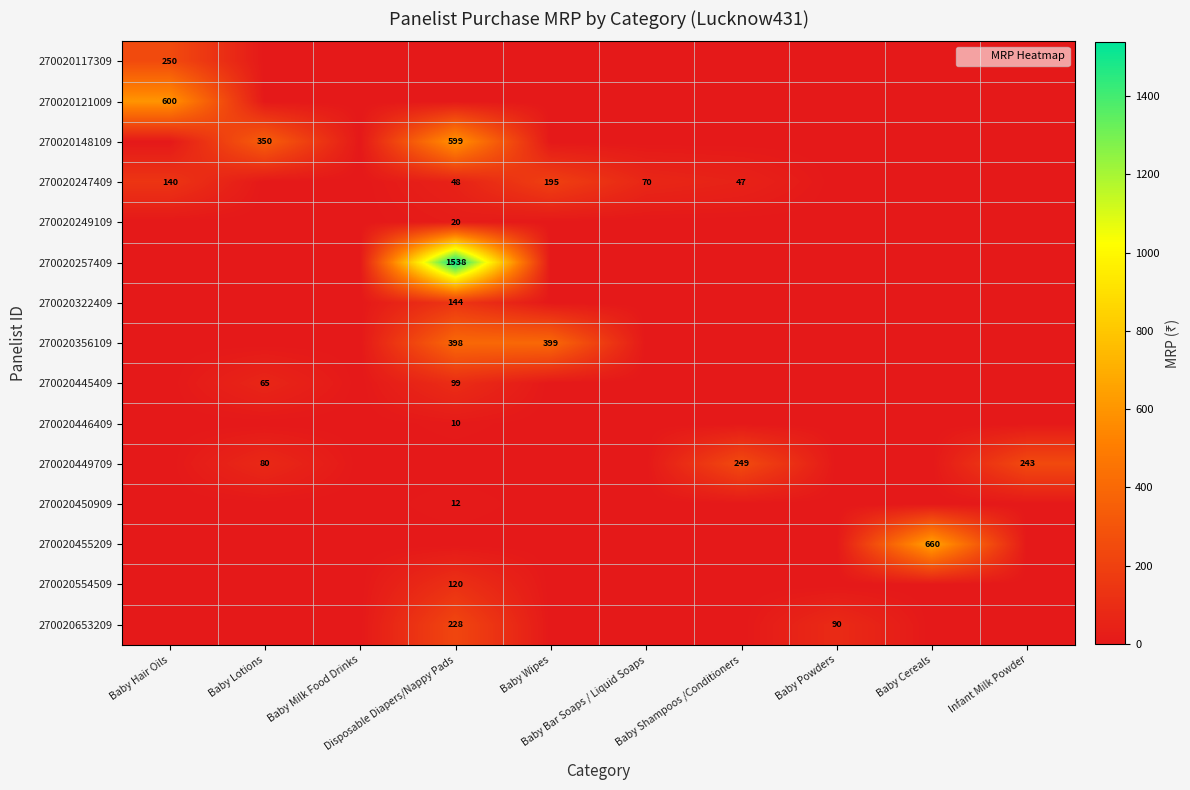

What is the difference between the maximum and minimum values in the 270020117309 series?

250